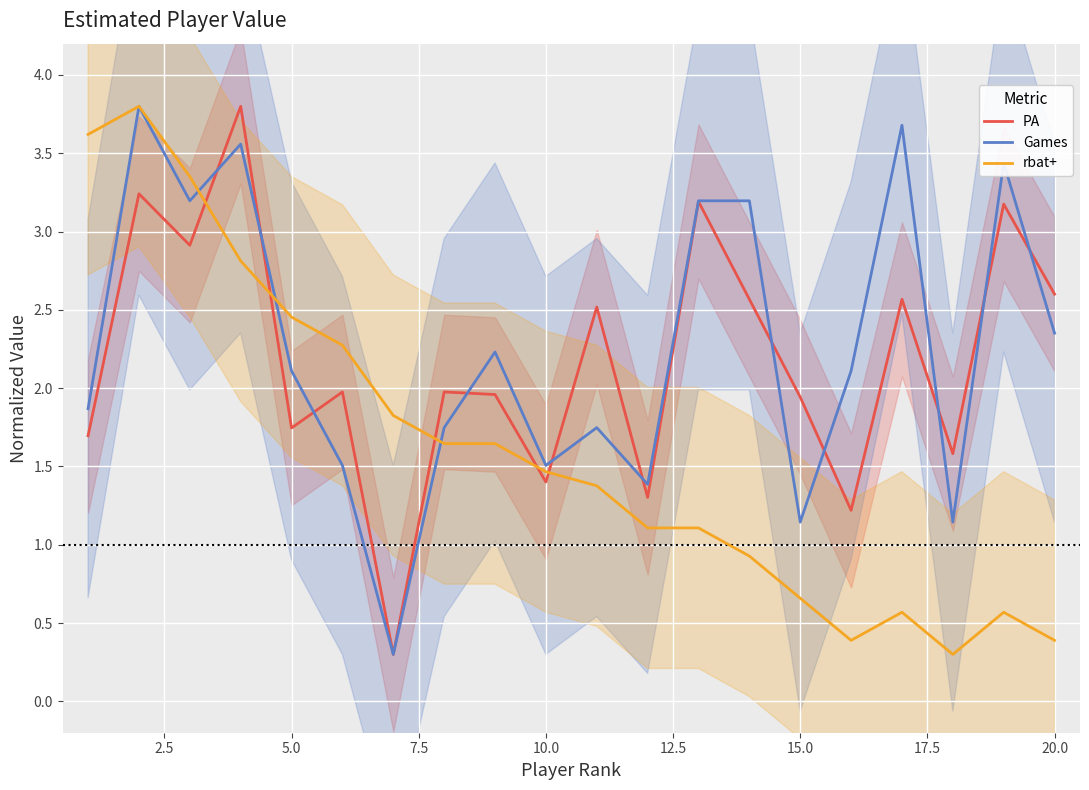

At how many categories does at least one series exceed 0?

20